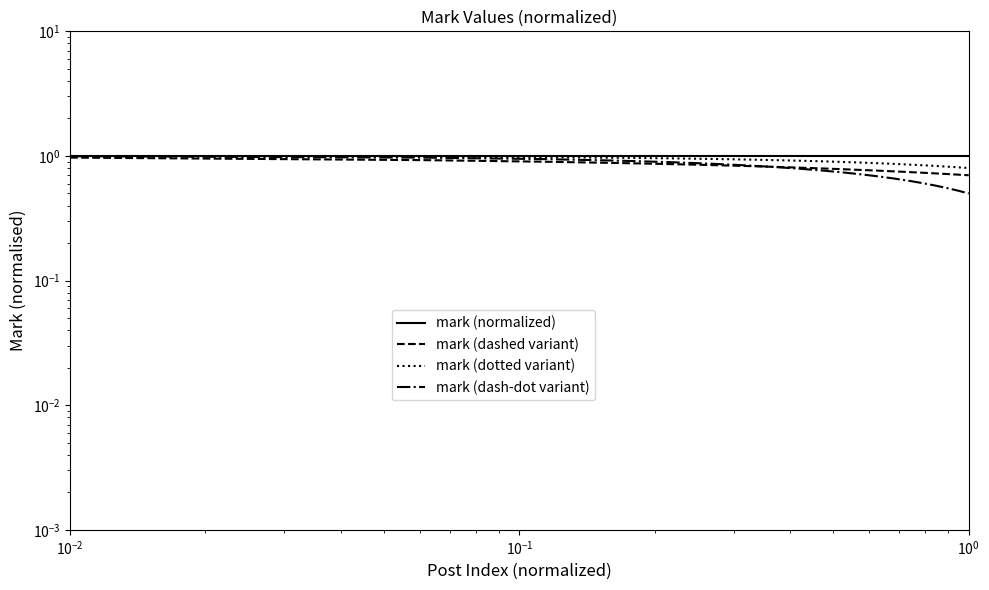

Which series has the largest total across all categories?

mark (normalized)